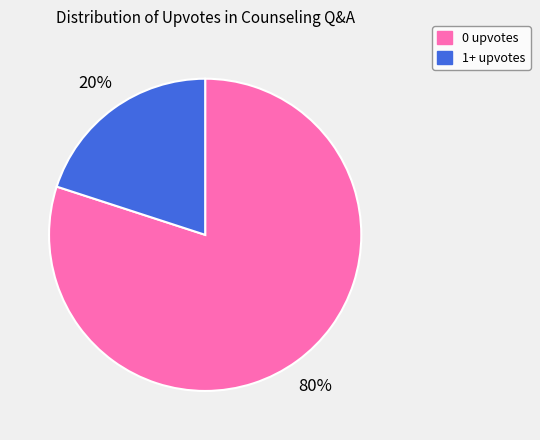

What is the majority slice?

0 upvotes